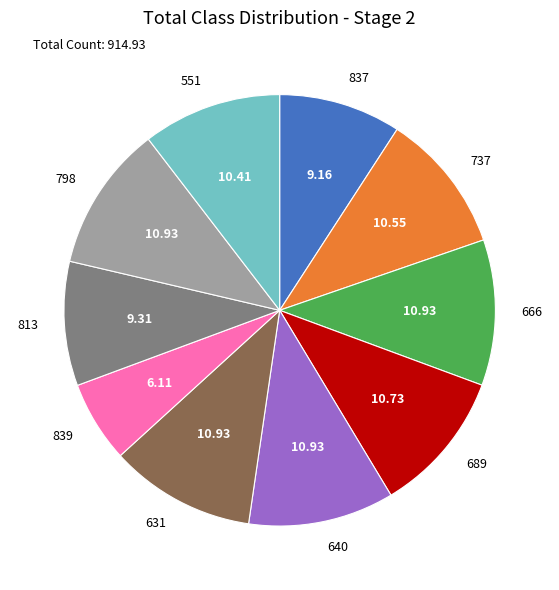

The 813 slice represents 2% of the pie. True or false?

False